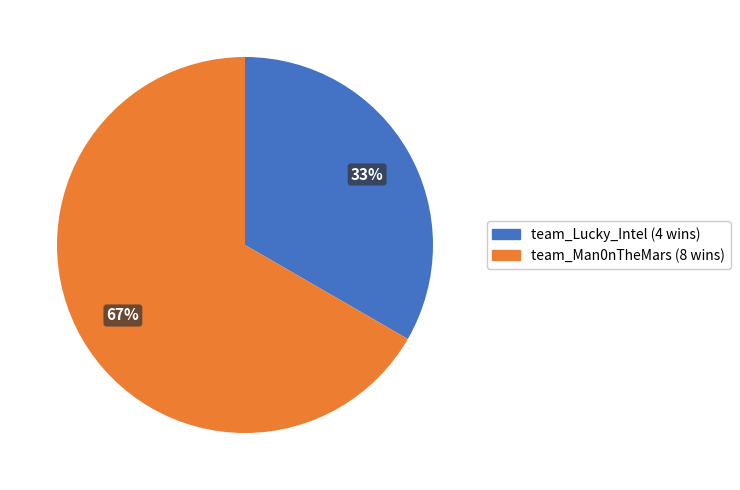

How many slices are in this pie chart?

2